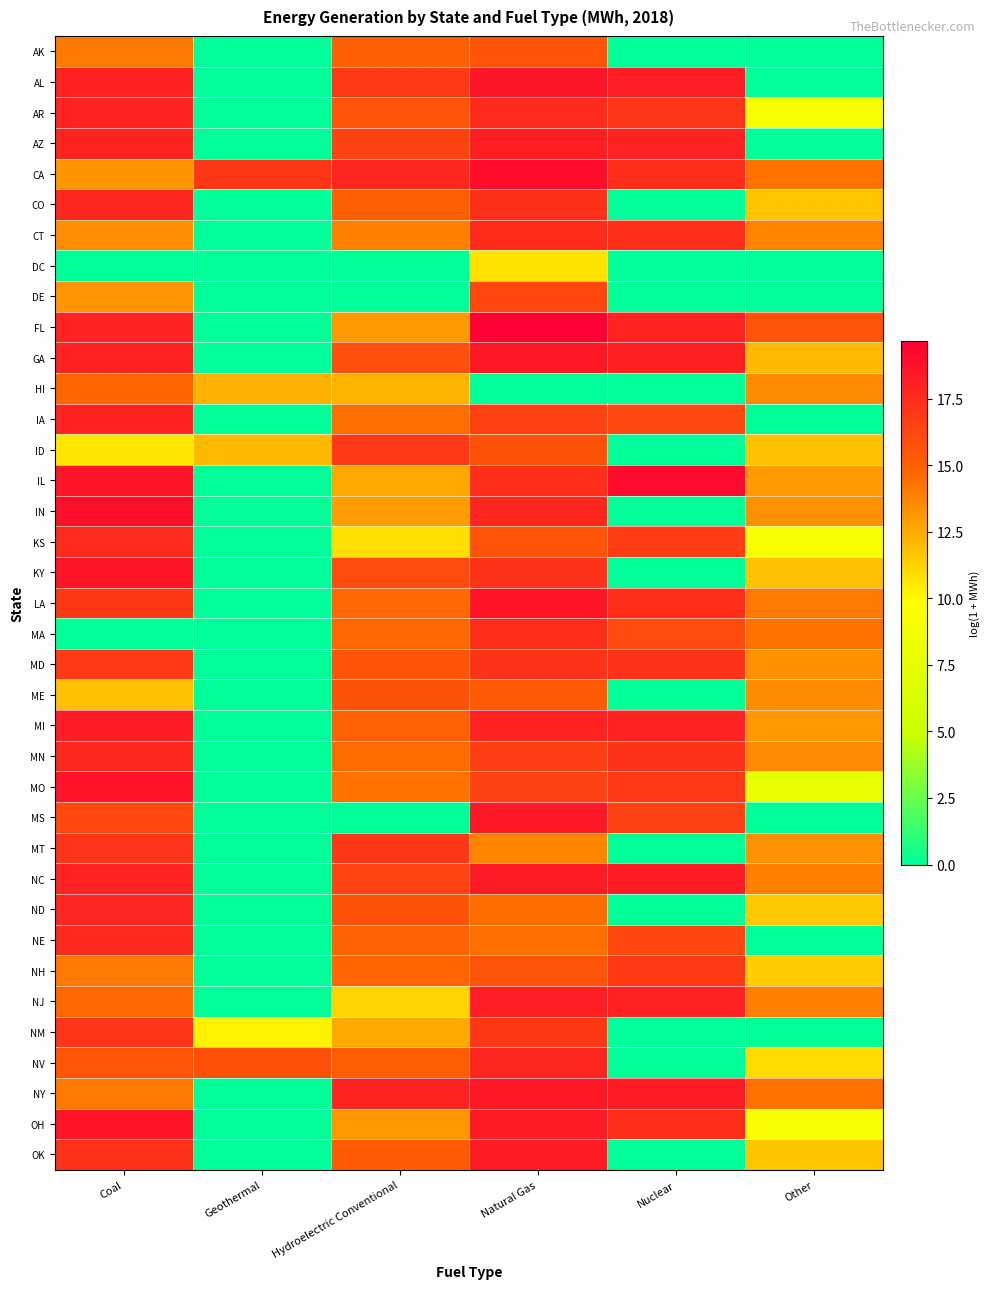

What is the maximum value shown in the chart?

19.7